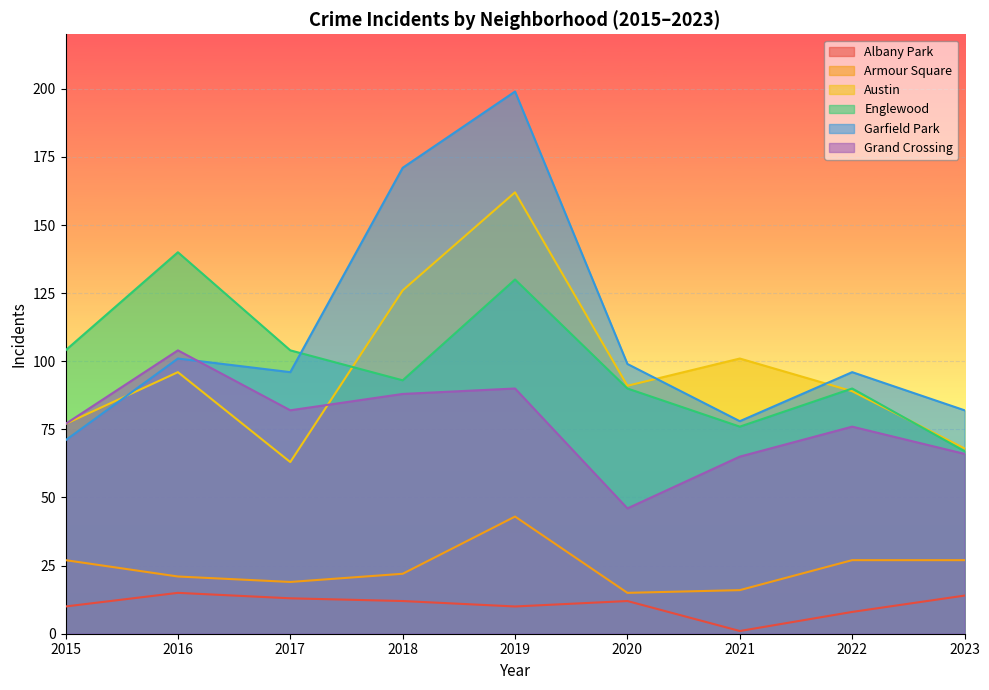

How many lines are shown in the chart?

6